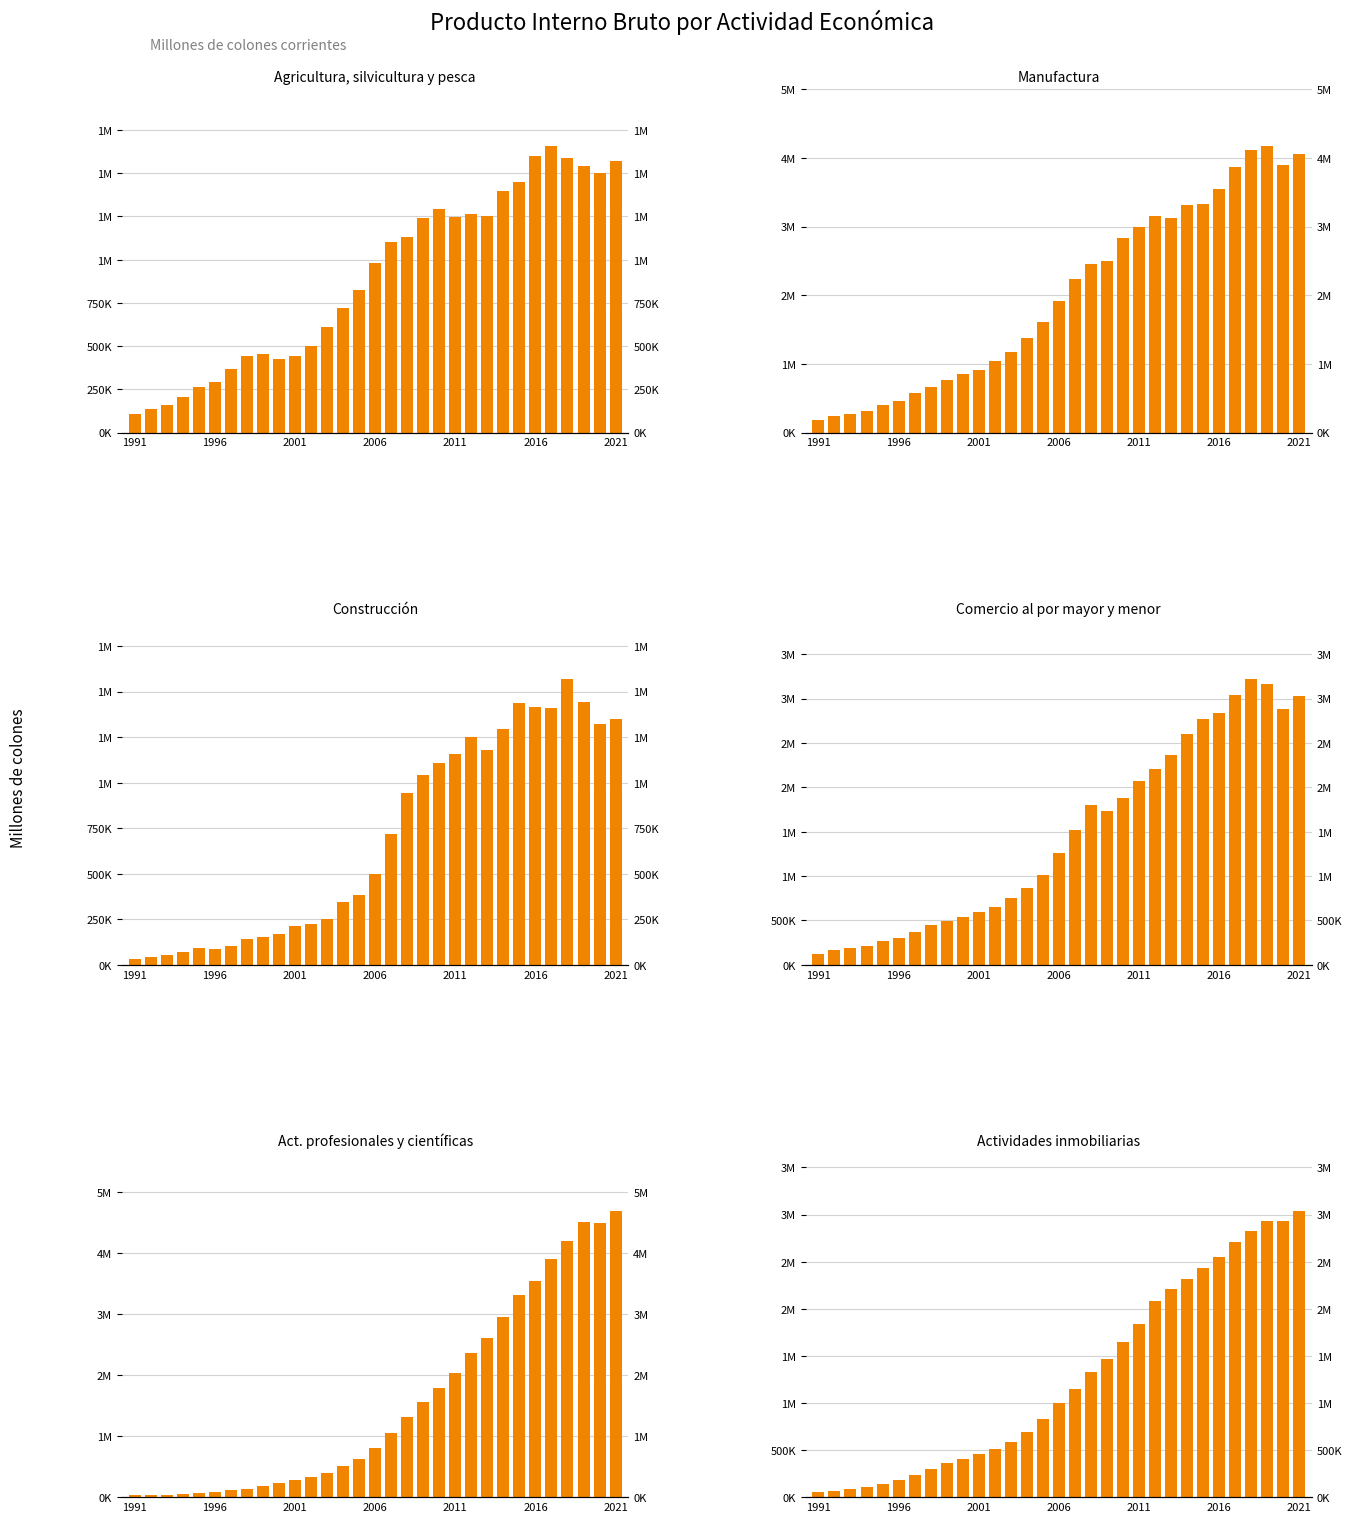

What is the spread (max minus min) of values at 8?

605034.9